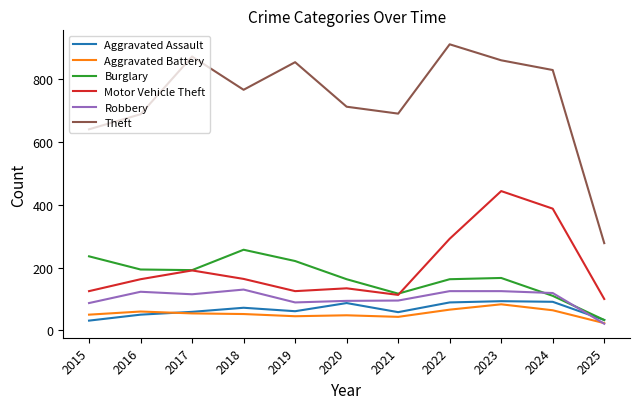

List the series in order of their peak value, lowest first.

Aggravated Battery, Aggravated Assault, Robbery, Burglary, Motor Vehicle Theft, Theft